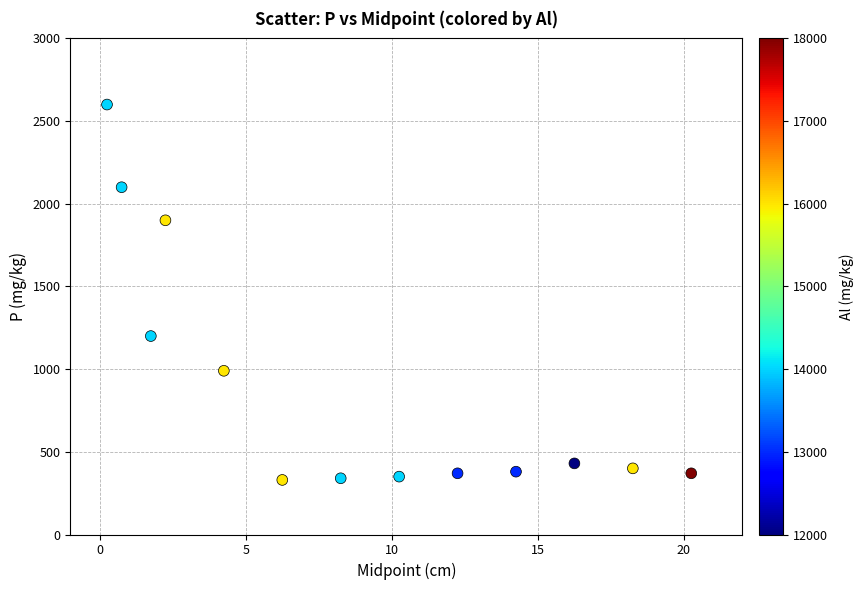

What Y value in the scatter plot is closest to 1465?

1200